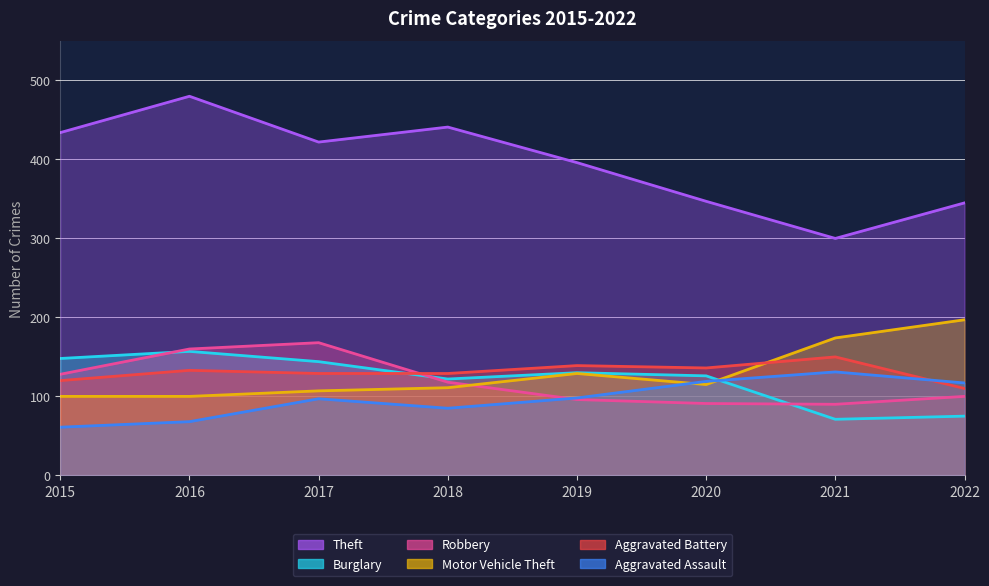

At which label is Aggravated Battery closest to 130?

2017